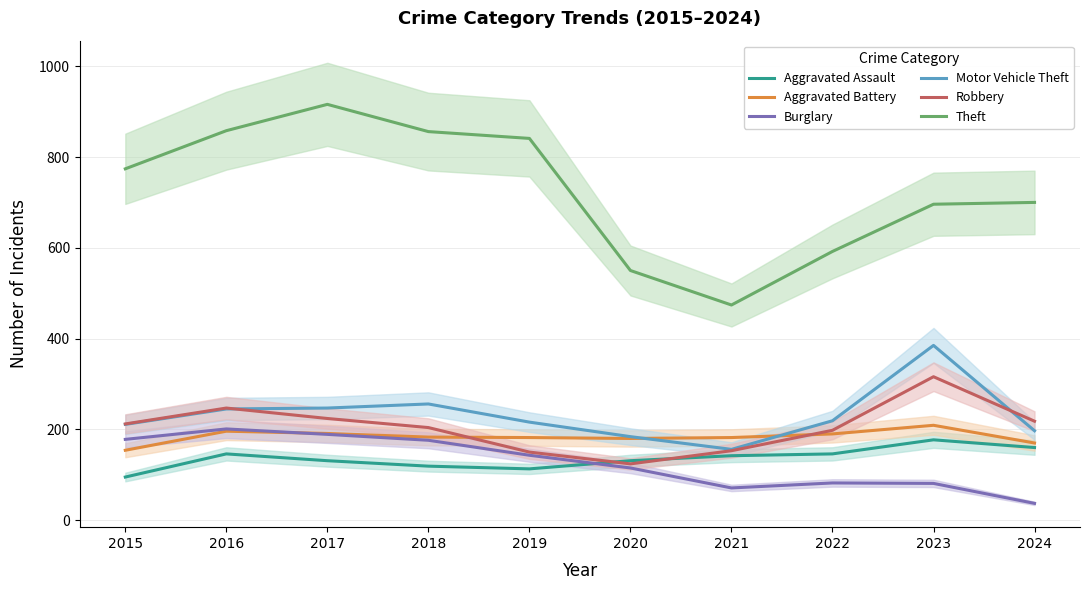

What is the sum of all Aggravated Assault values?

1360